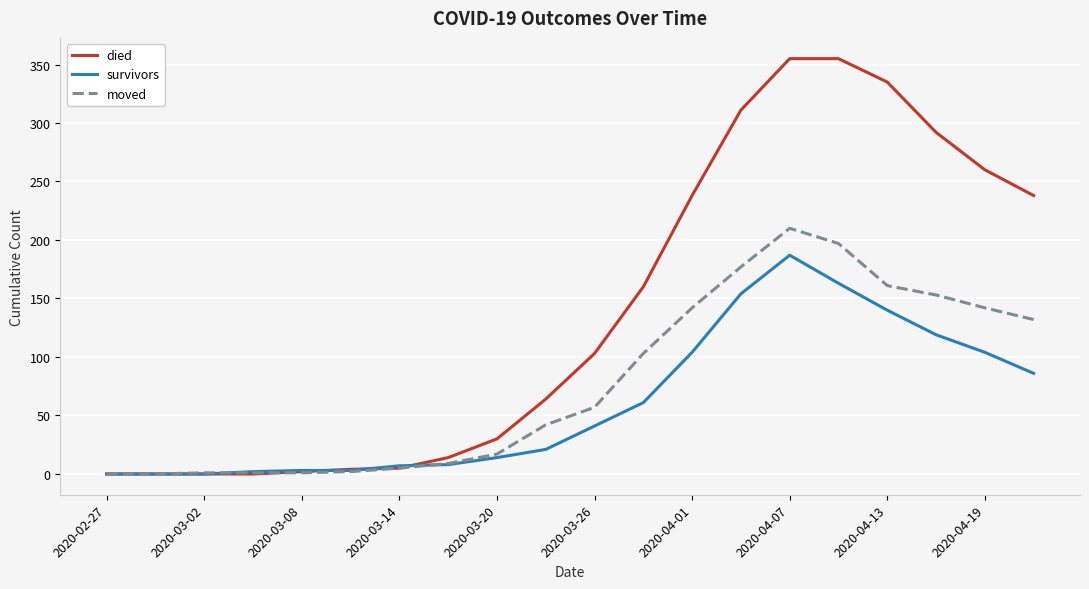

List the series in order of their overall mean, highest first.

died, moved, survivors